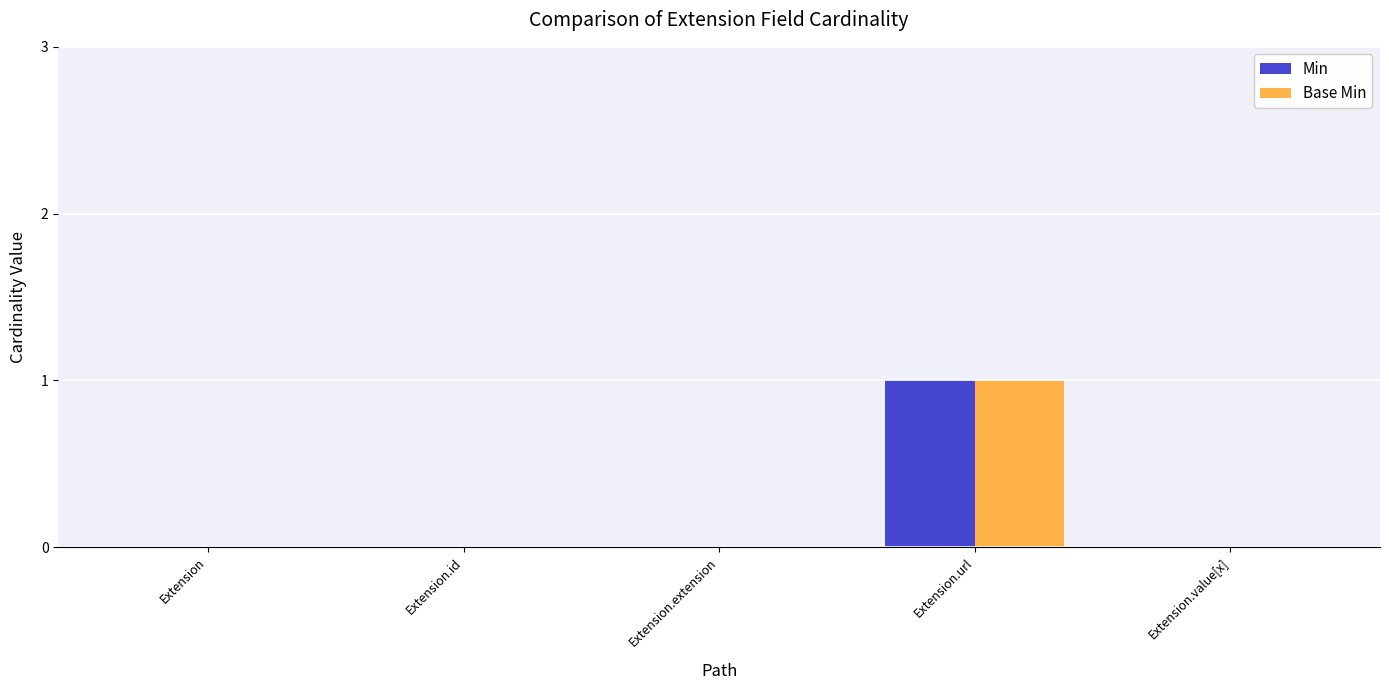

The Min series shows 0 at Extension.id. True or false?

True